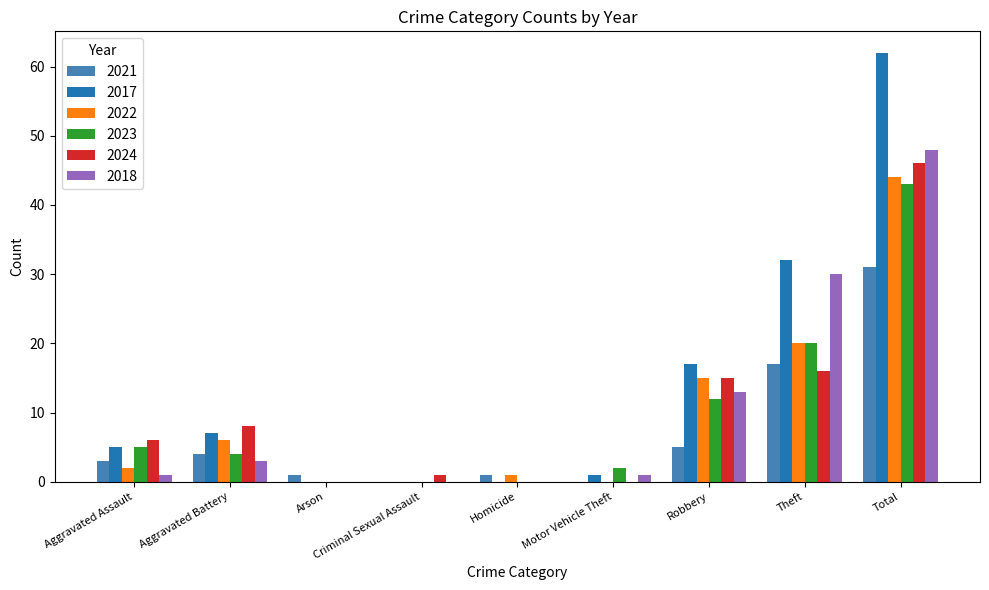

What is the greatest value displayed?

62